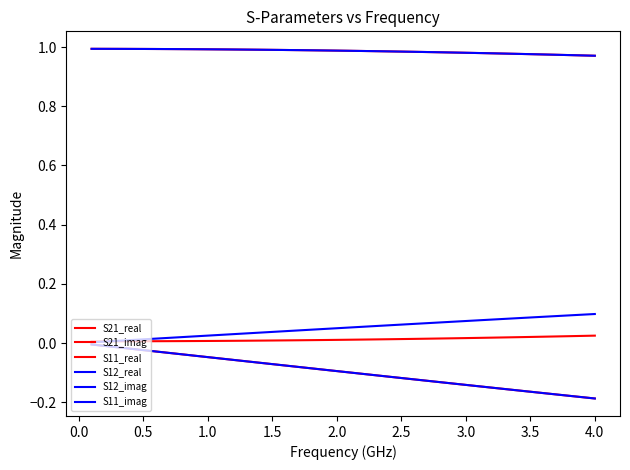

True or false: S21_real and S12_real cross at least once.

False